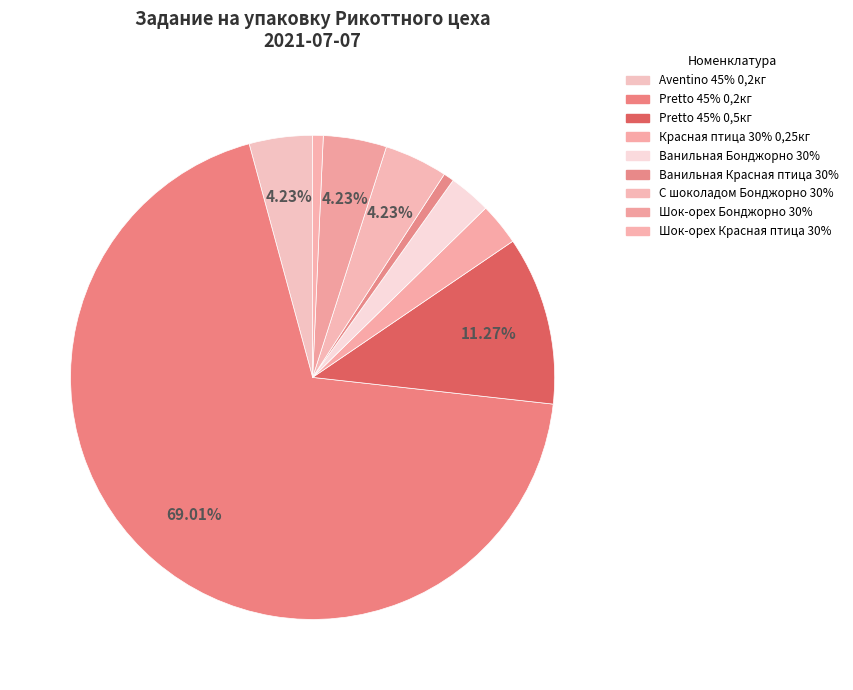

To the nearest percent, what is the average slice percentage?

11%